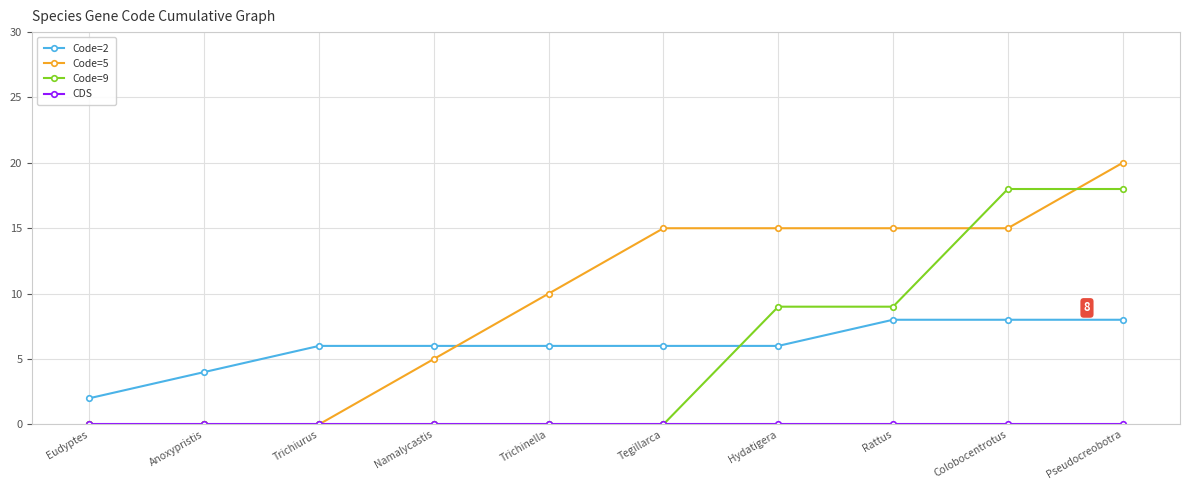

True or false: Code=2 and Code=5 intersect in this chart.

True